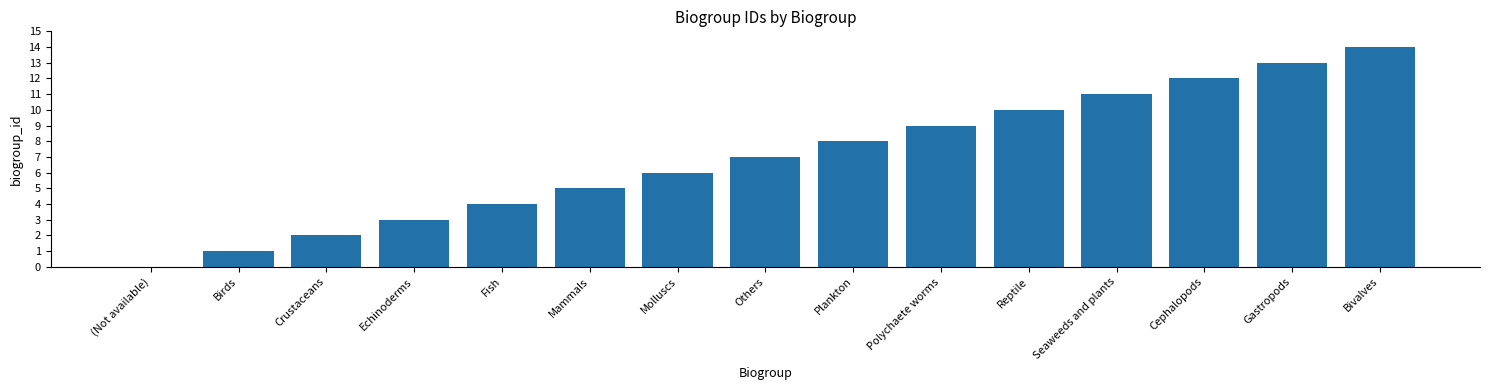

The value at Others is 7. True or false?

True